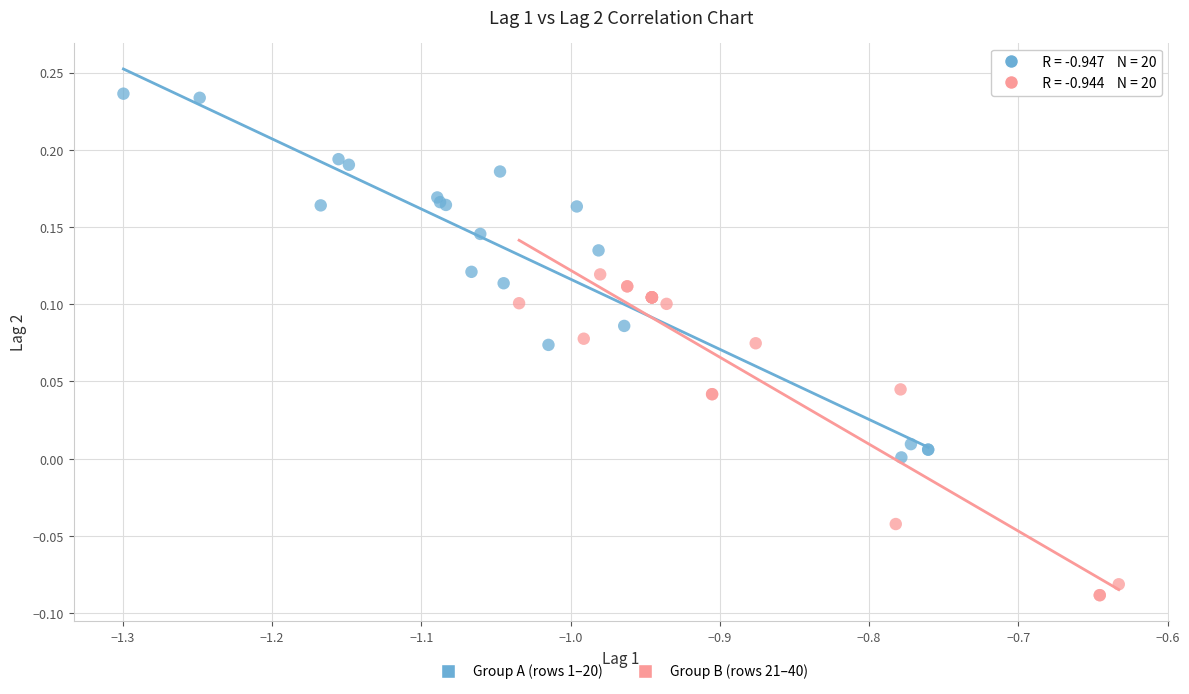

Which series reaches the maximum Y coordinate?

Group A (rows 1–20)